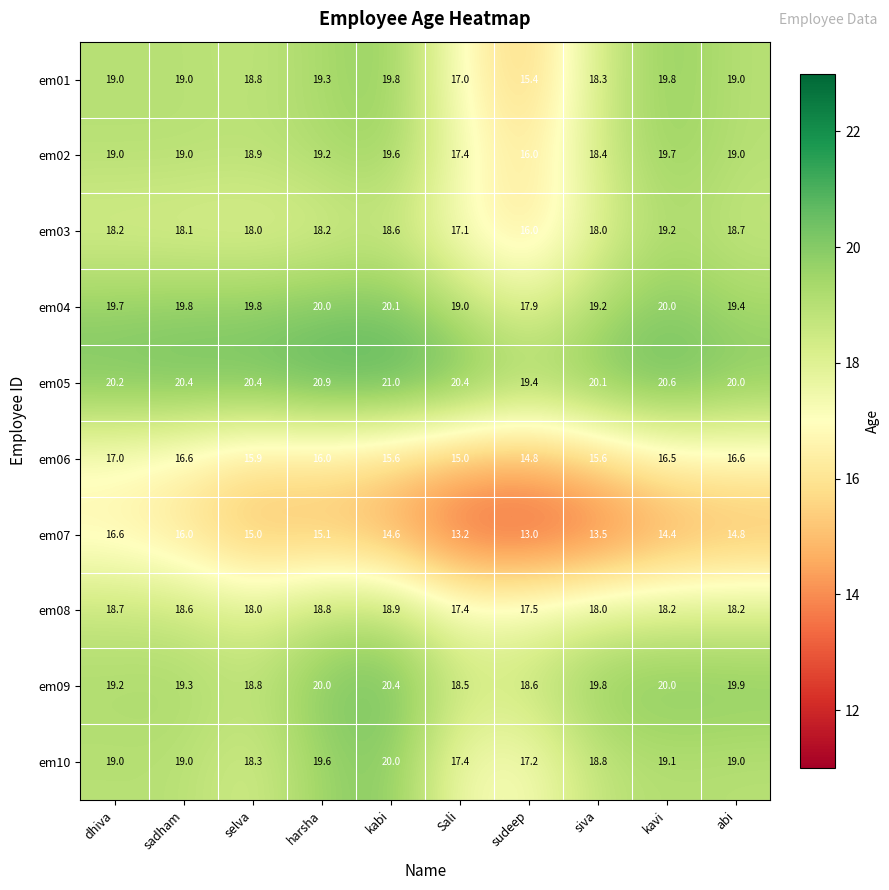

At which label does em03 first exceed 18?

dhiva